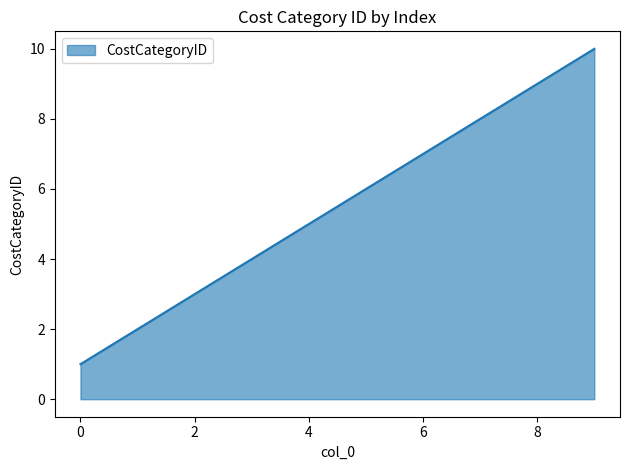

Does the chart have visible grid lines?

No